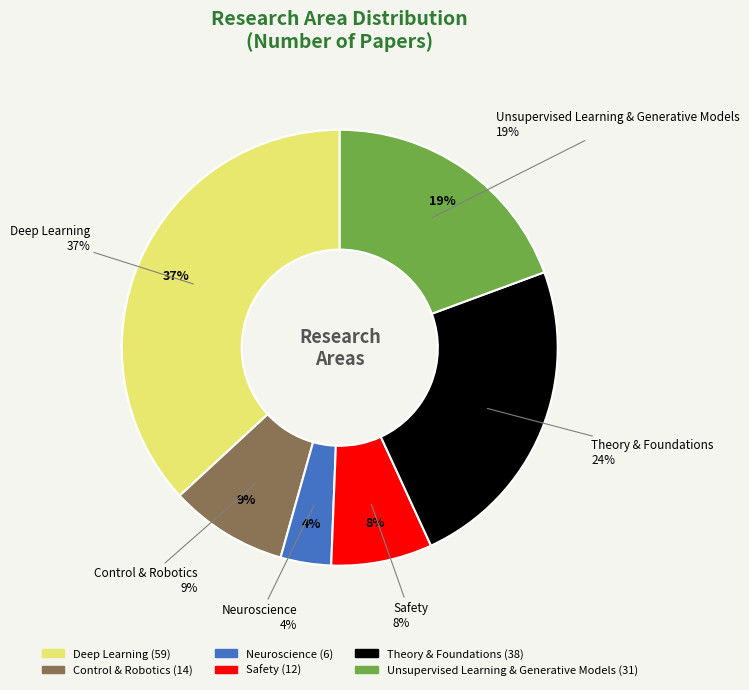

How much of the chart is everything except Deep Learning?

63.1%